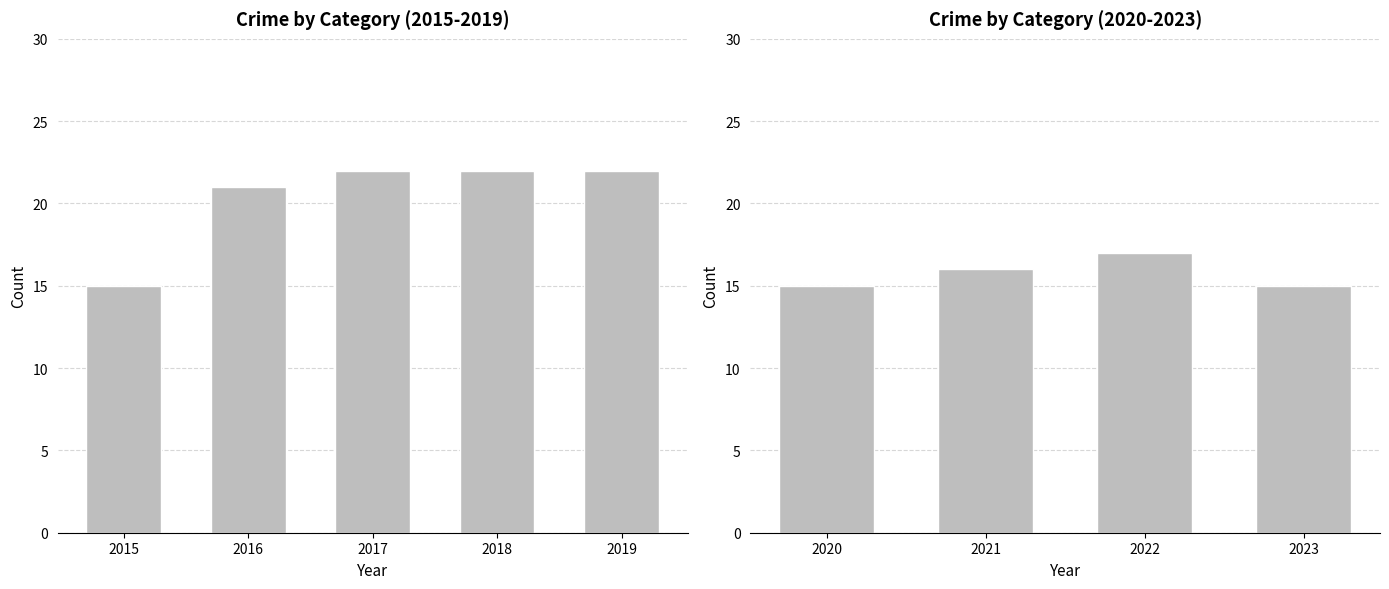

Does the chart contain stacked bars?

No